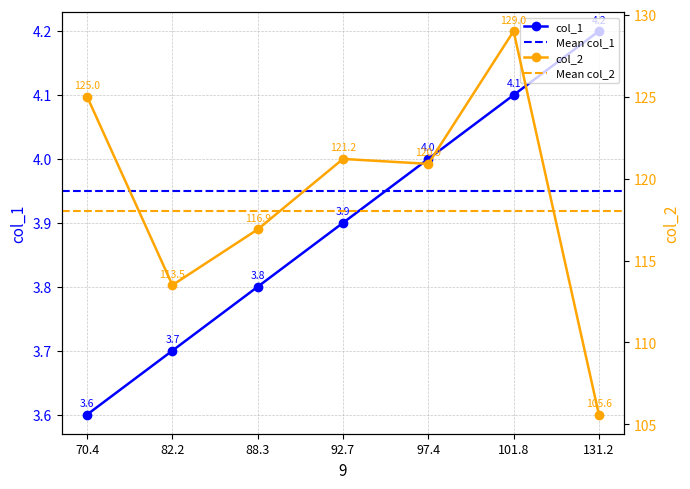

What are all the series names shown in the legend?

col_1, col_2